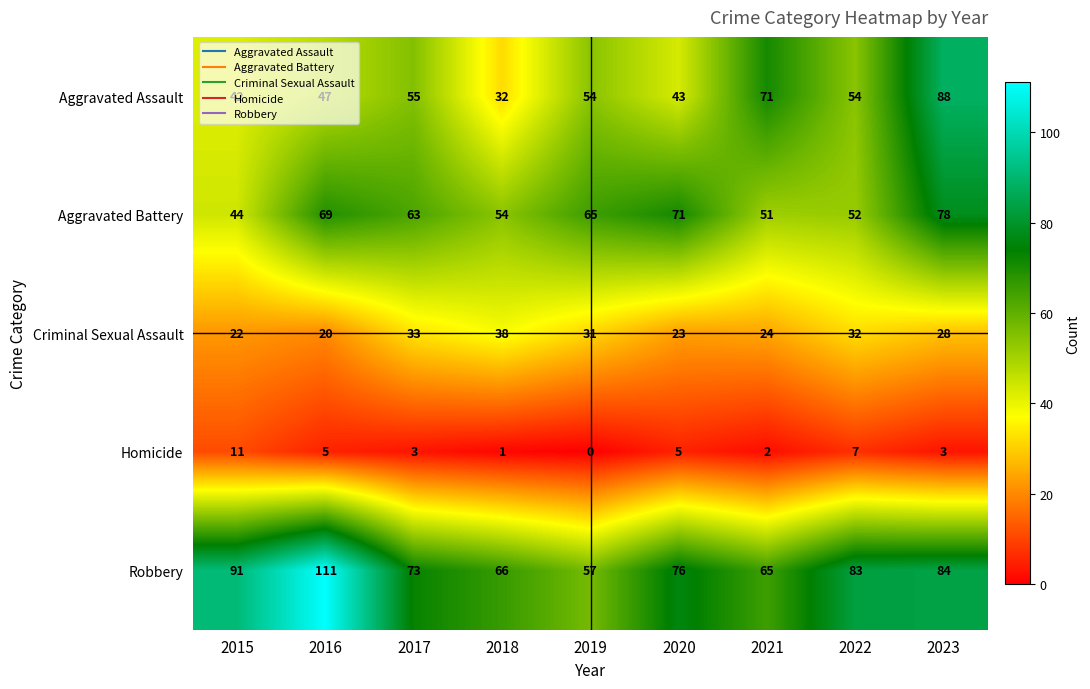

Is it true that Aggravated Assault equals 71 at 2021?

True